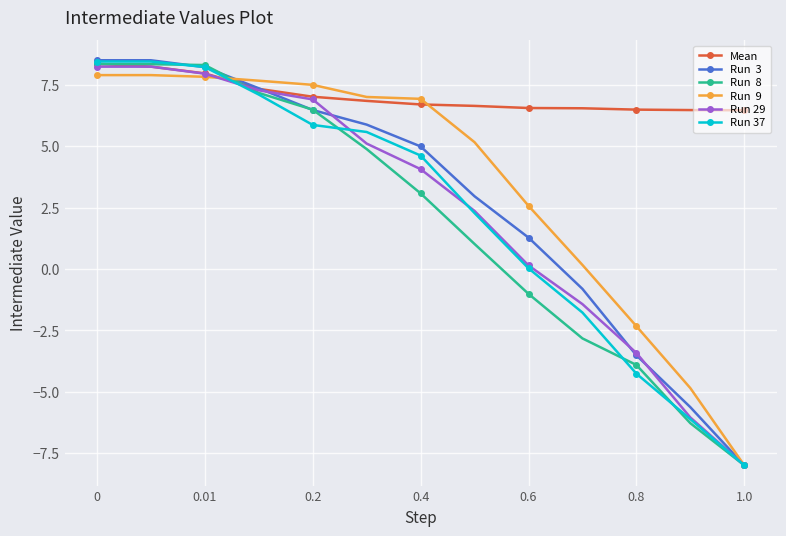

How many data points does each series have?

13